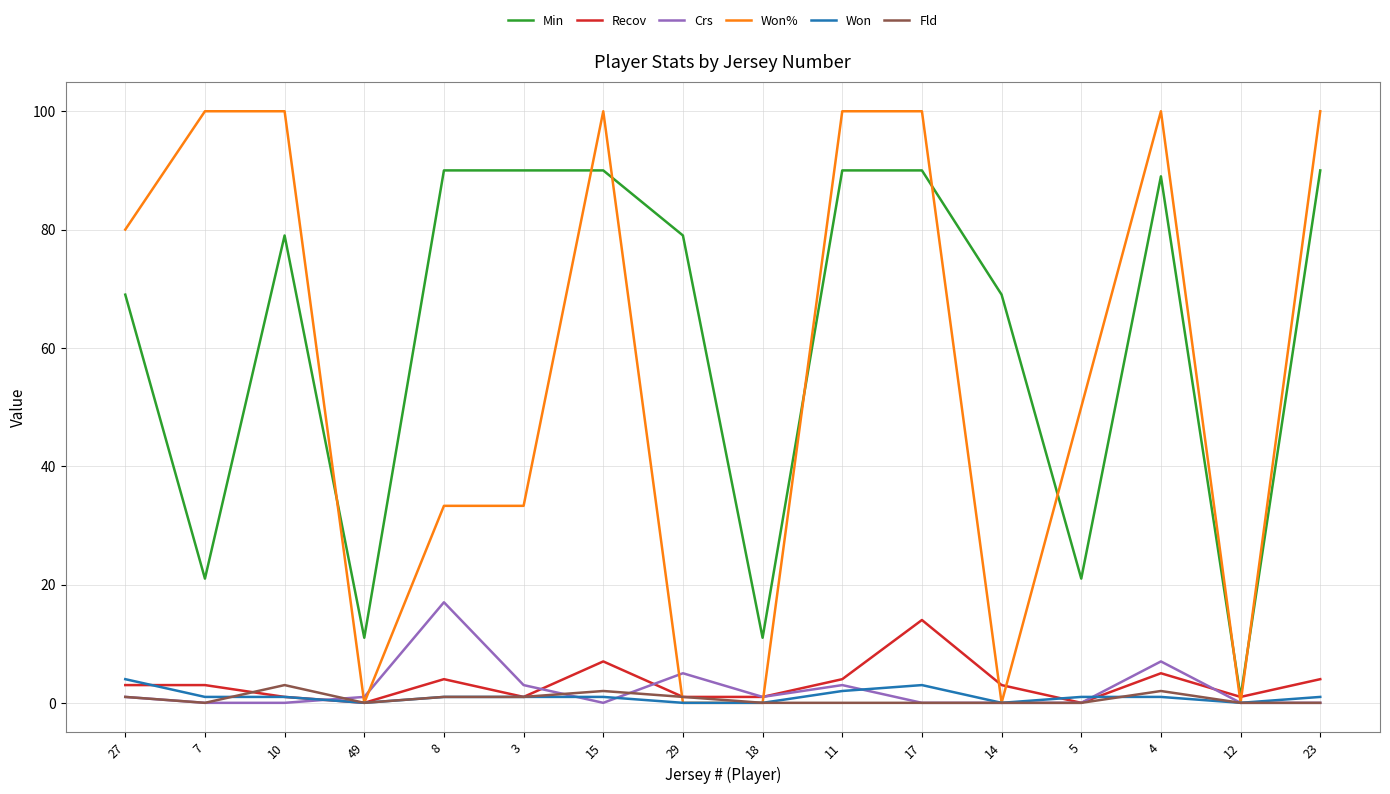

Which series has the largest range (max minus min)?

Won%